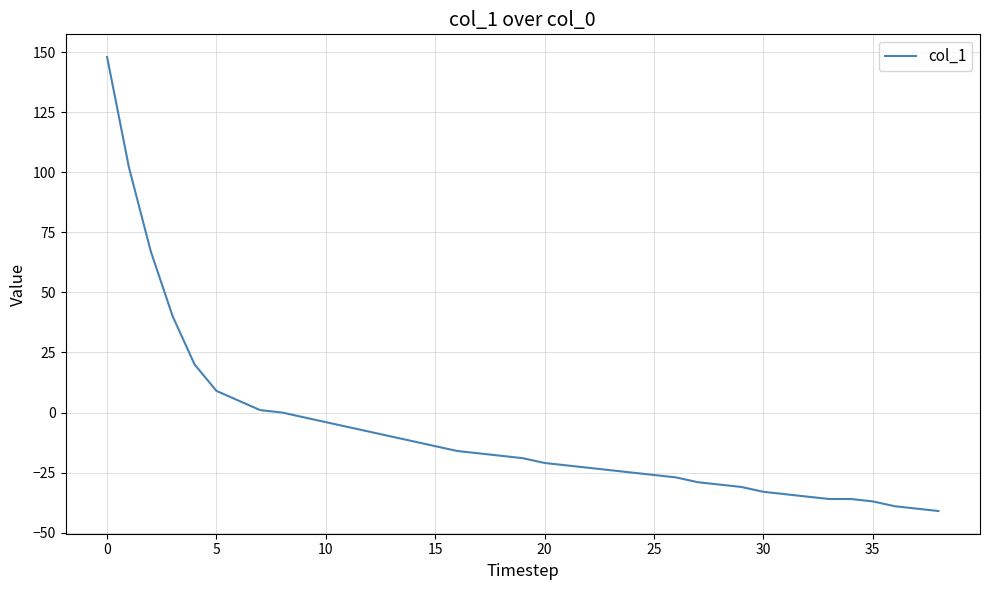

What is the minimum value shown in the chart?

-41